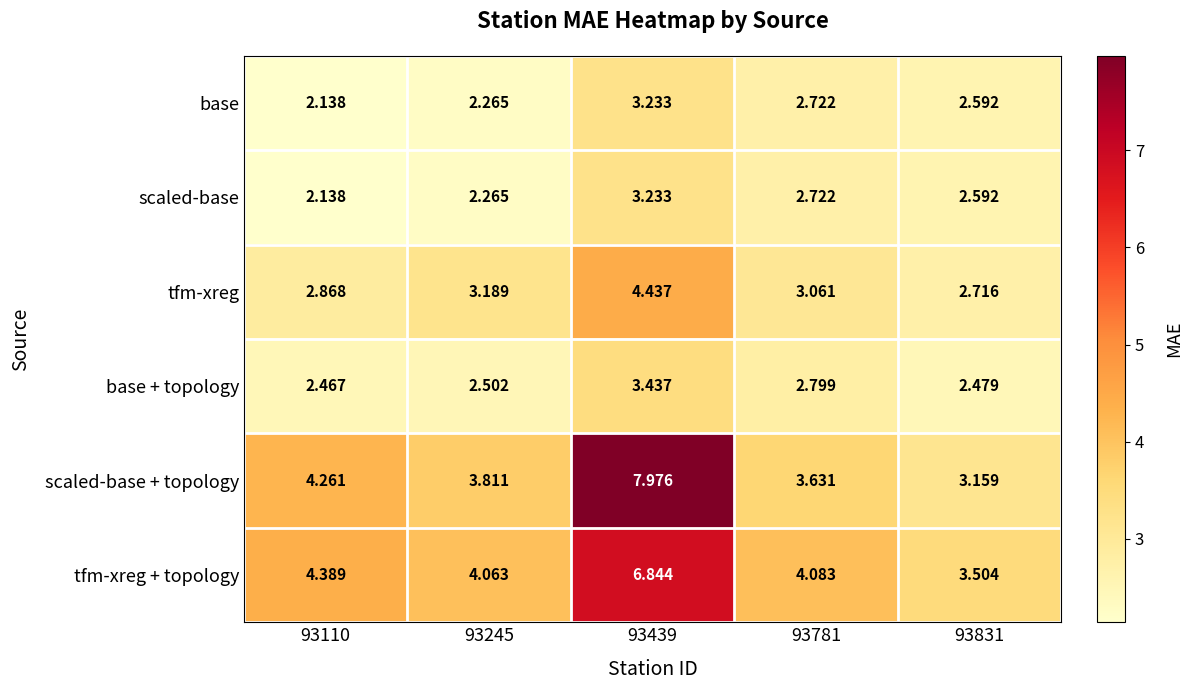

Which series has the widest spread of values?

scaled-base + topology